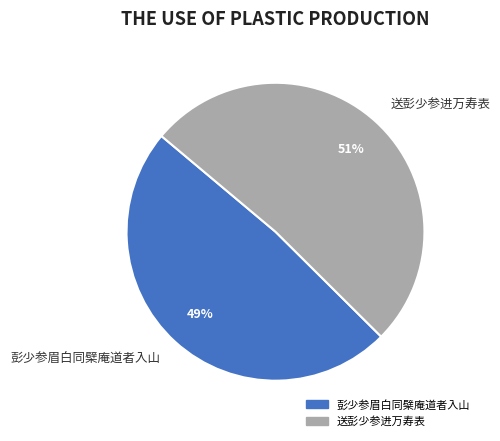

Is the sum of 送彭少参进万寿表 and 彭少参眉白同檗庵道者入山 greater than half?

Yes